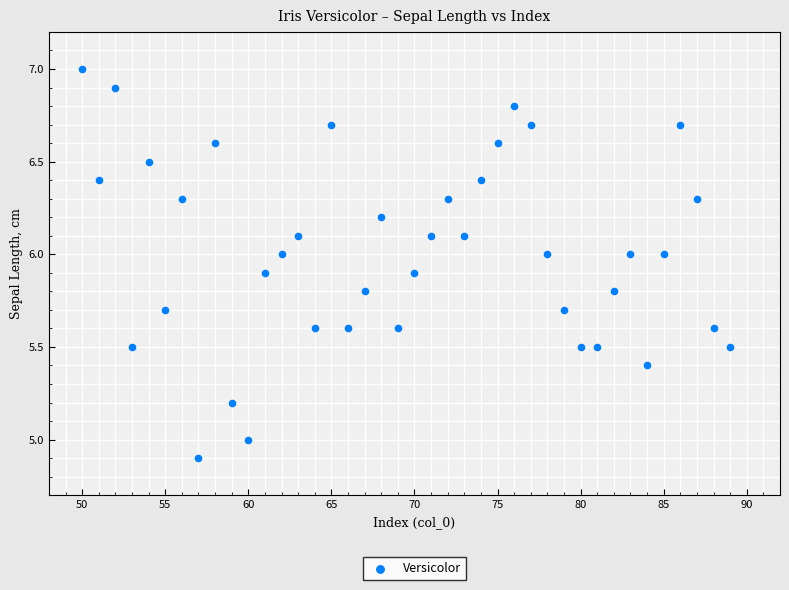

What is the range of Y values (max minus min)?

2.1